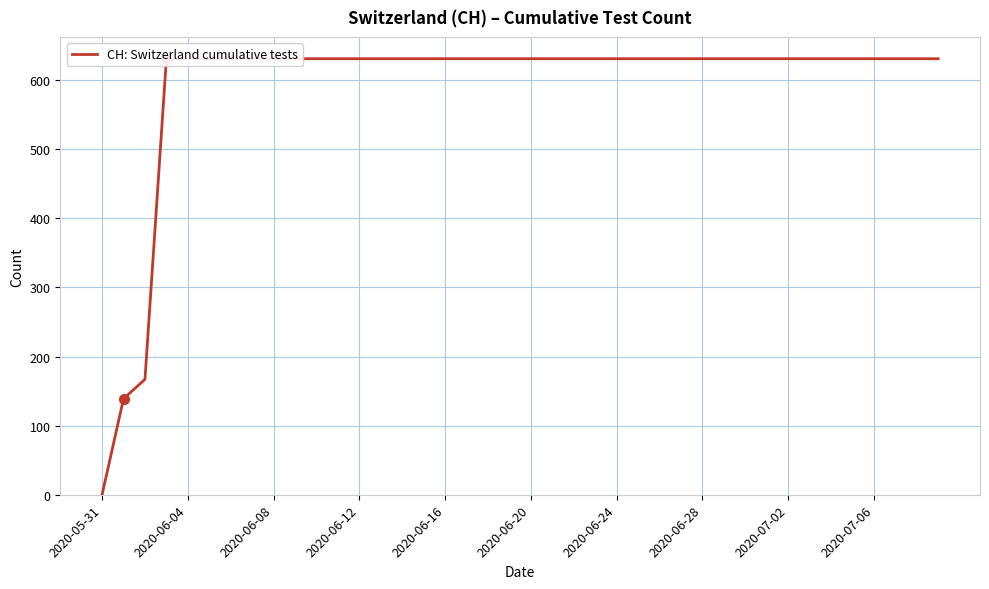

What is the difference between the second highest and second lowest values?

492